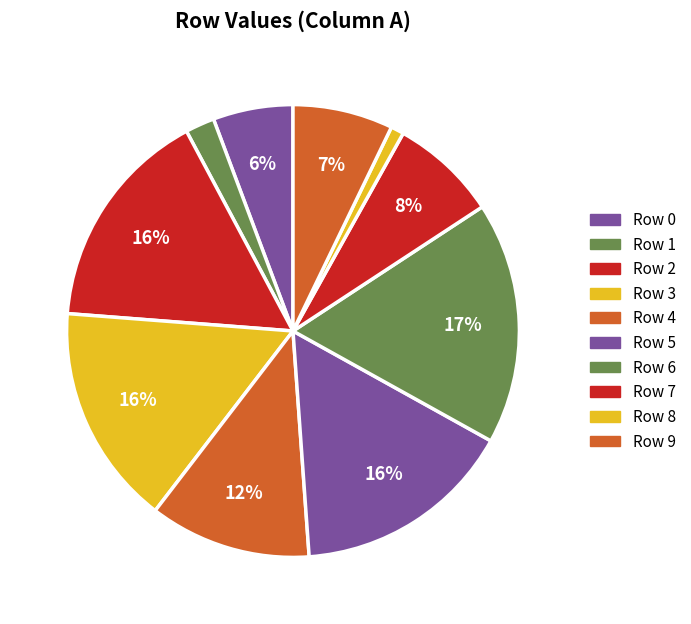

How many slices are in this pie chart?

10